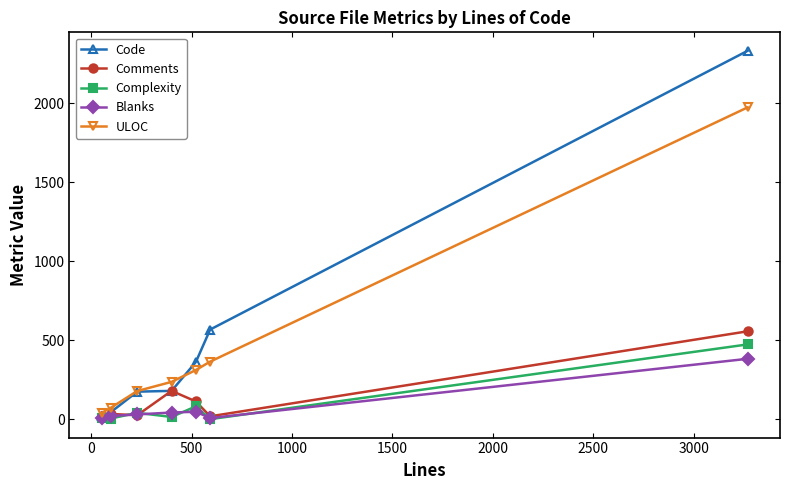

What is the lowest value of the Comments series?

18